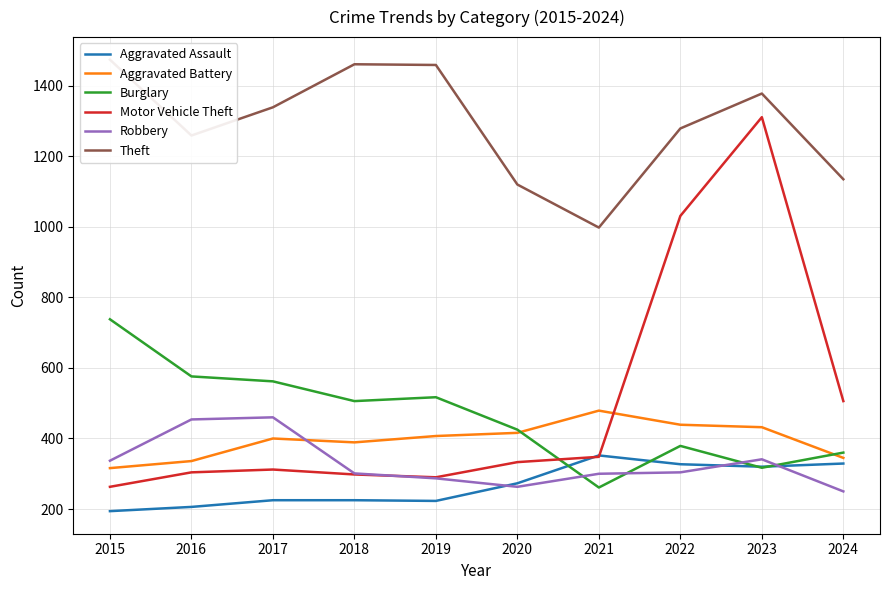

True or false: Theft and Aggravated Battery cross at least once.

False